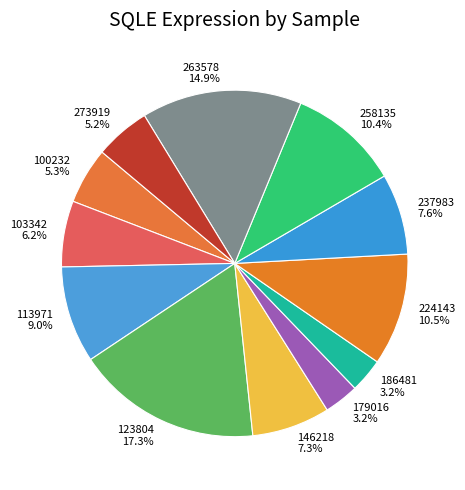

Does any single category account for the majority?

No